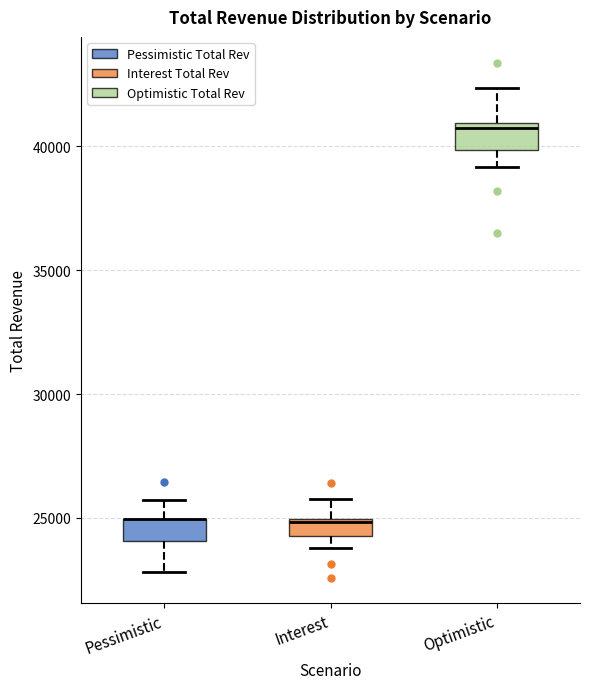

Where does the upper whisker of the box for Pessimistic end on the y-axis? The values are not printed on the chart, so give them approximately, as read against the axis.

25500